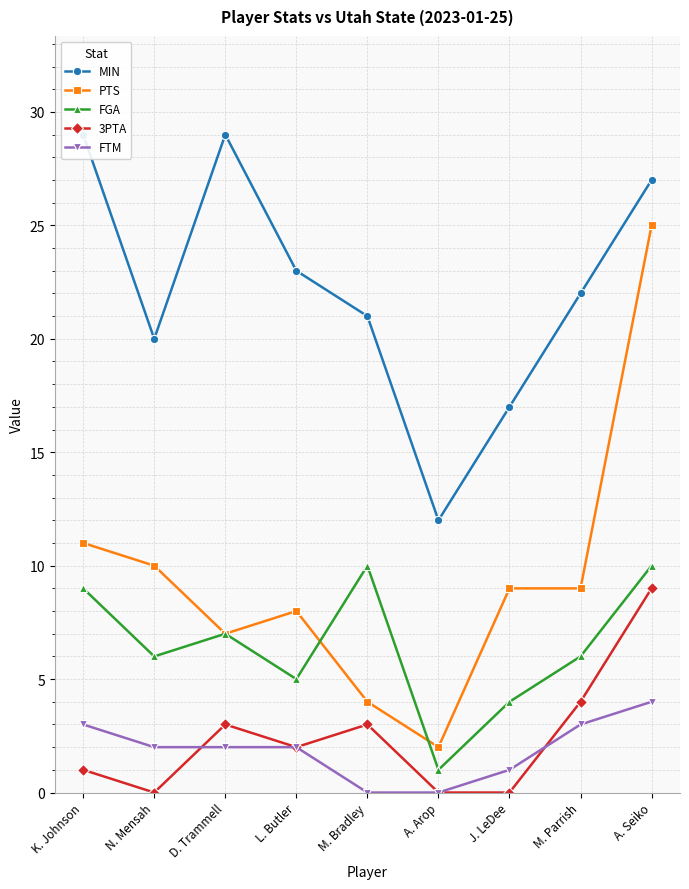

What is the total value across all series at N. Mensah?

38